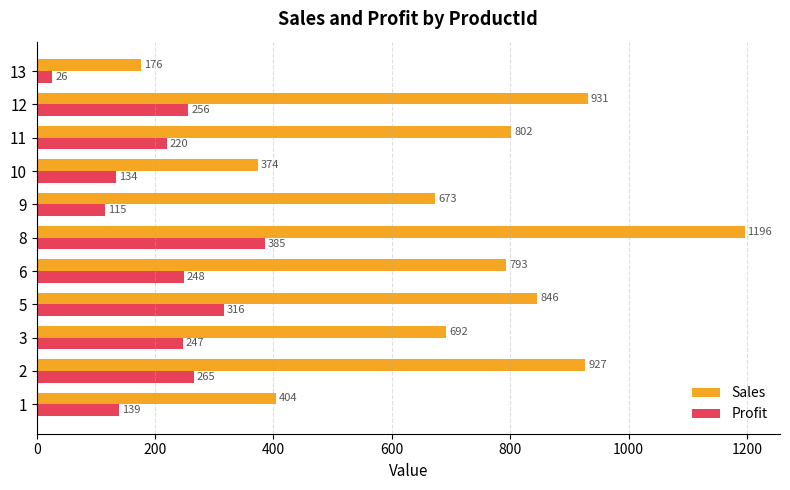

The value of Sales at 9 is 245. True or false?

False